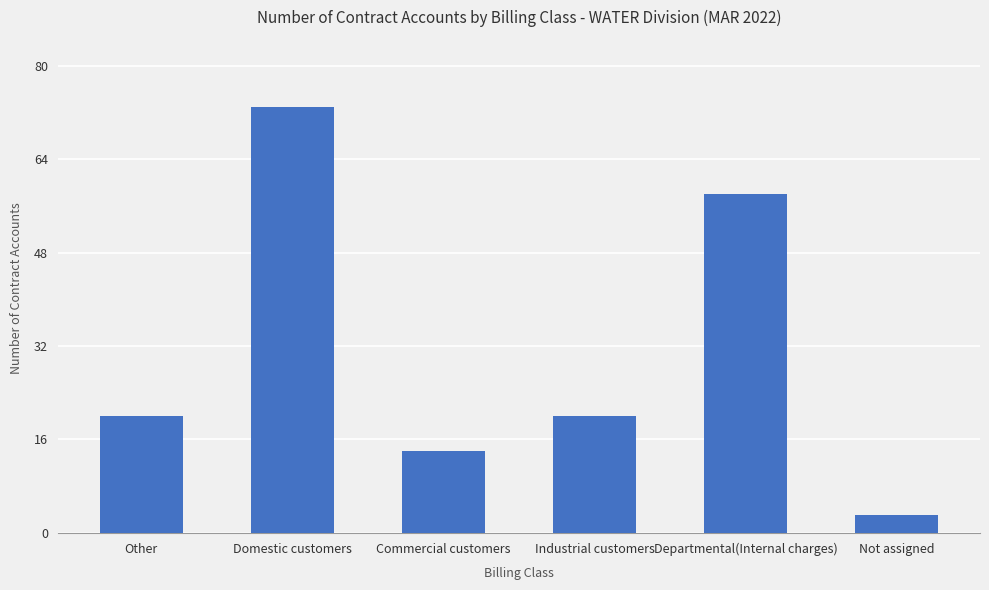

What is the label of the 1st bar from the left?

Other